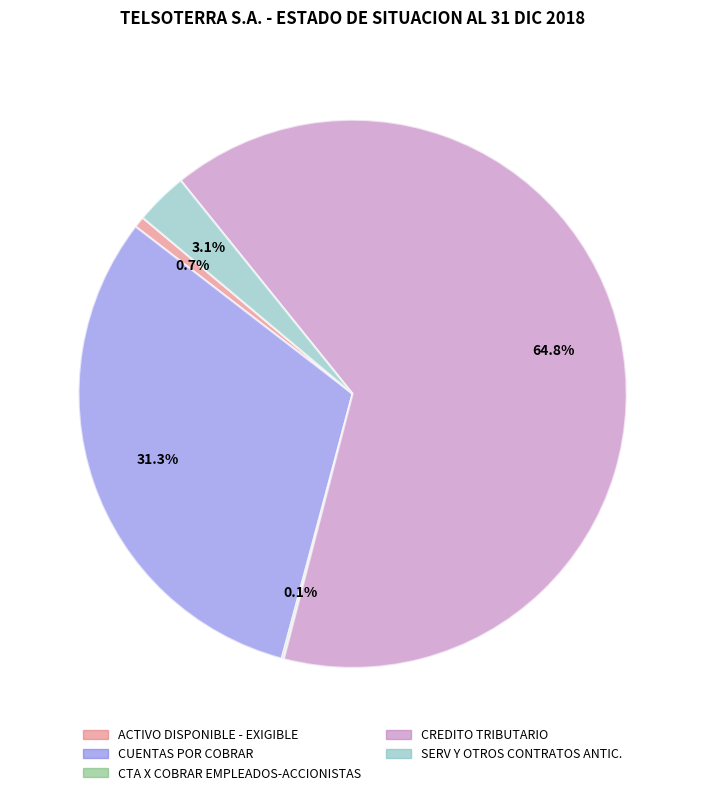

Between CUENTAS POR COBRAR and CREDITO TRIBUTARIO, which is larger?

CREDITO TRIBUTARIO